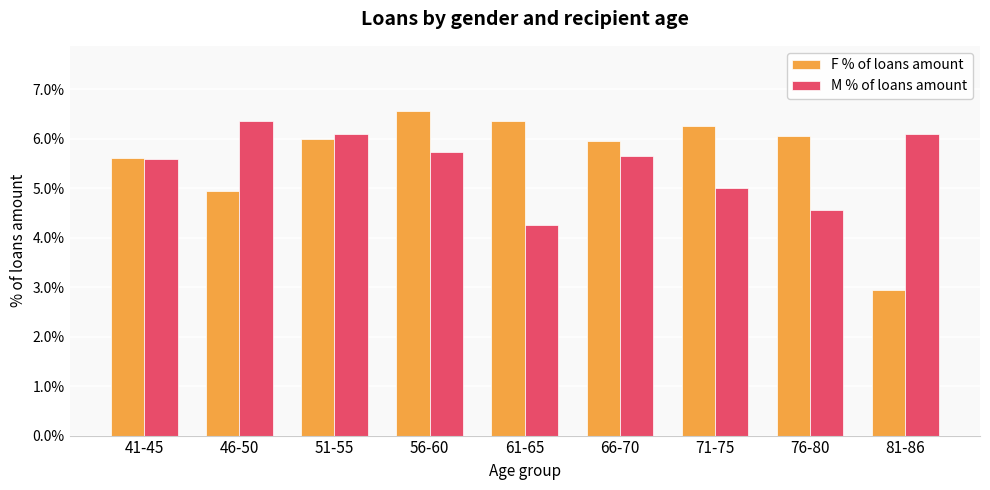

At which category does the chart reach its minimum across all series?

81-86